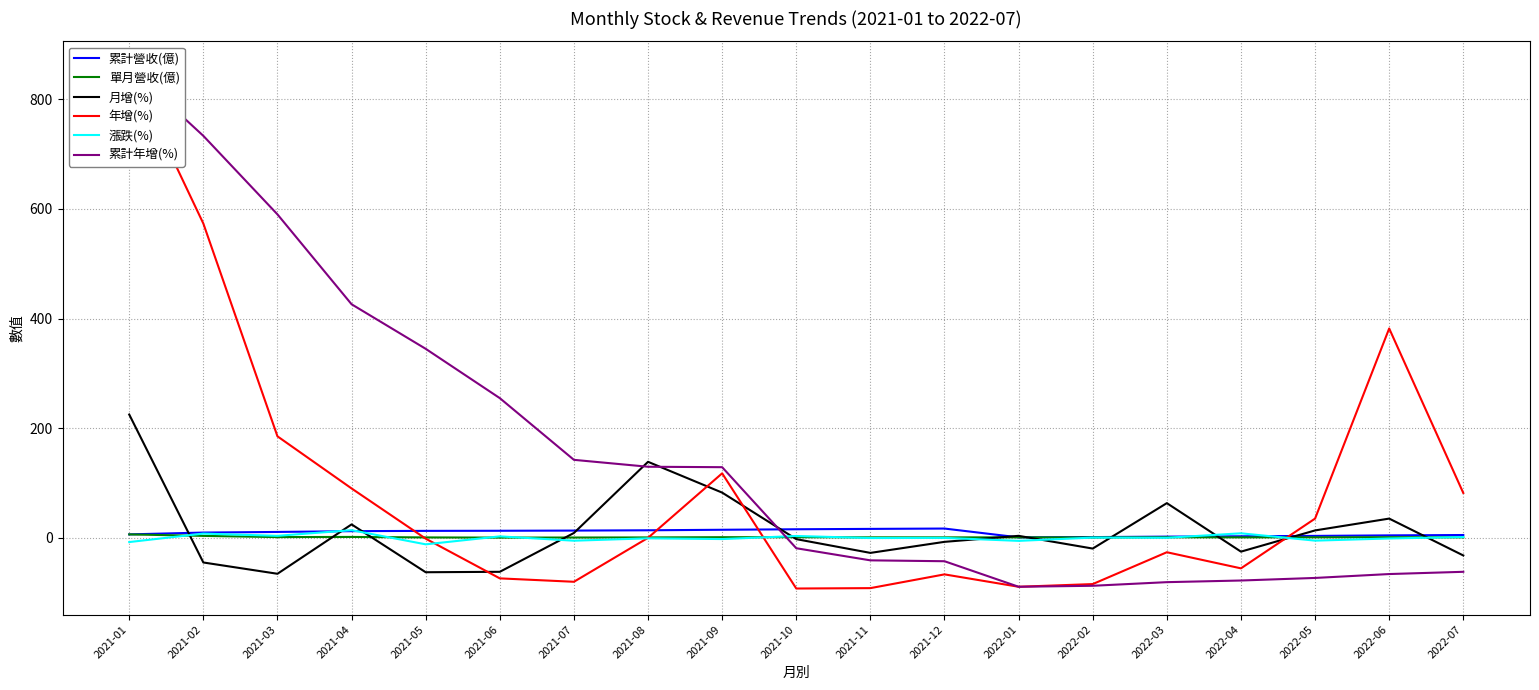

True or false: 漲跌(%) has a value of 2.5 at 2021-06.

True